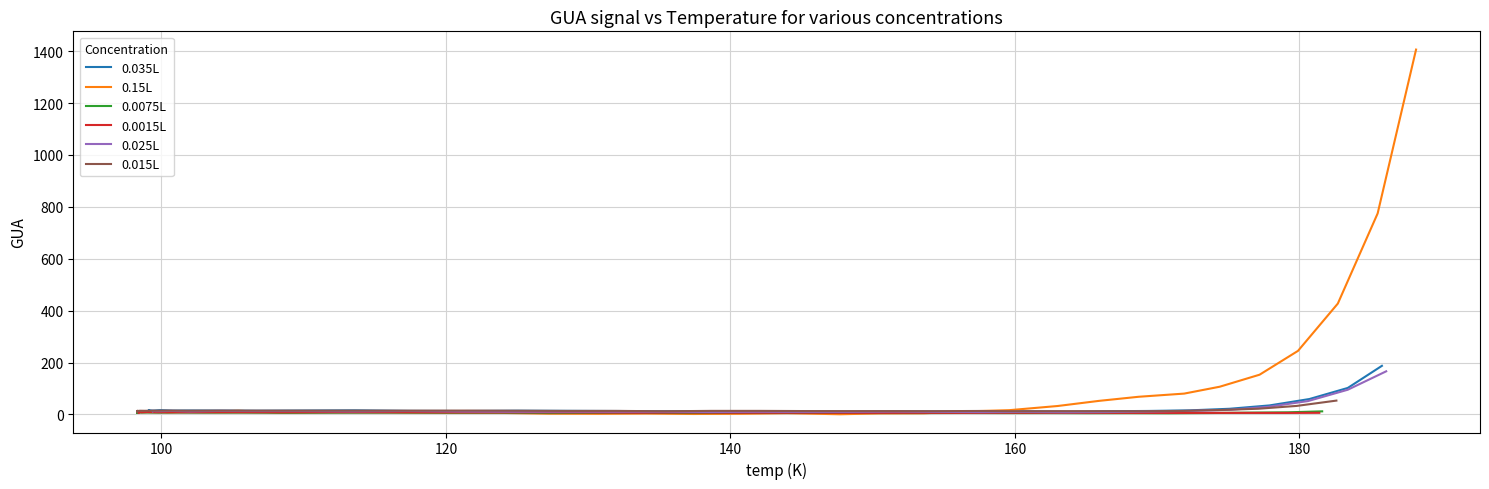

True or false: 0.025L has more than 1 points higher than both neighbors.

True